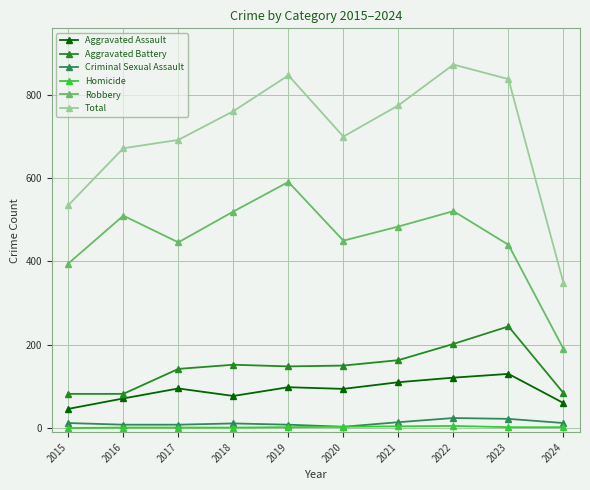

The Criminal Sexual Assault series shows 22 at 2023. True or false?

True